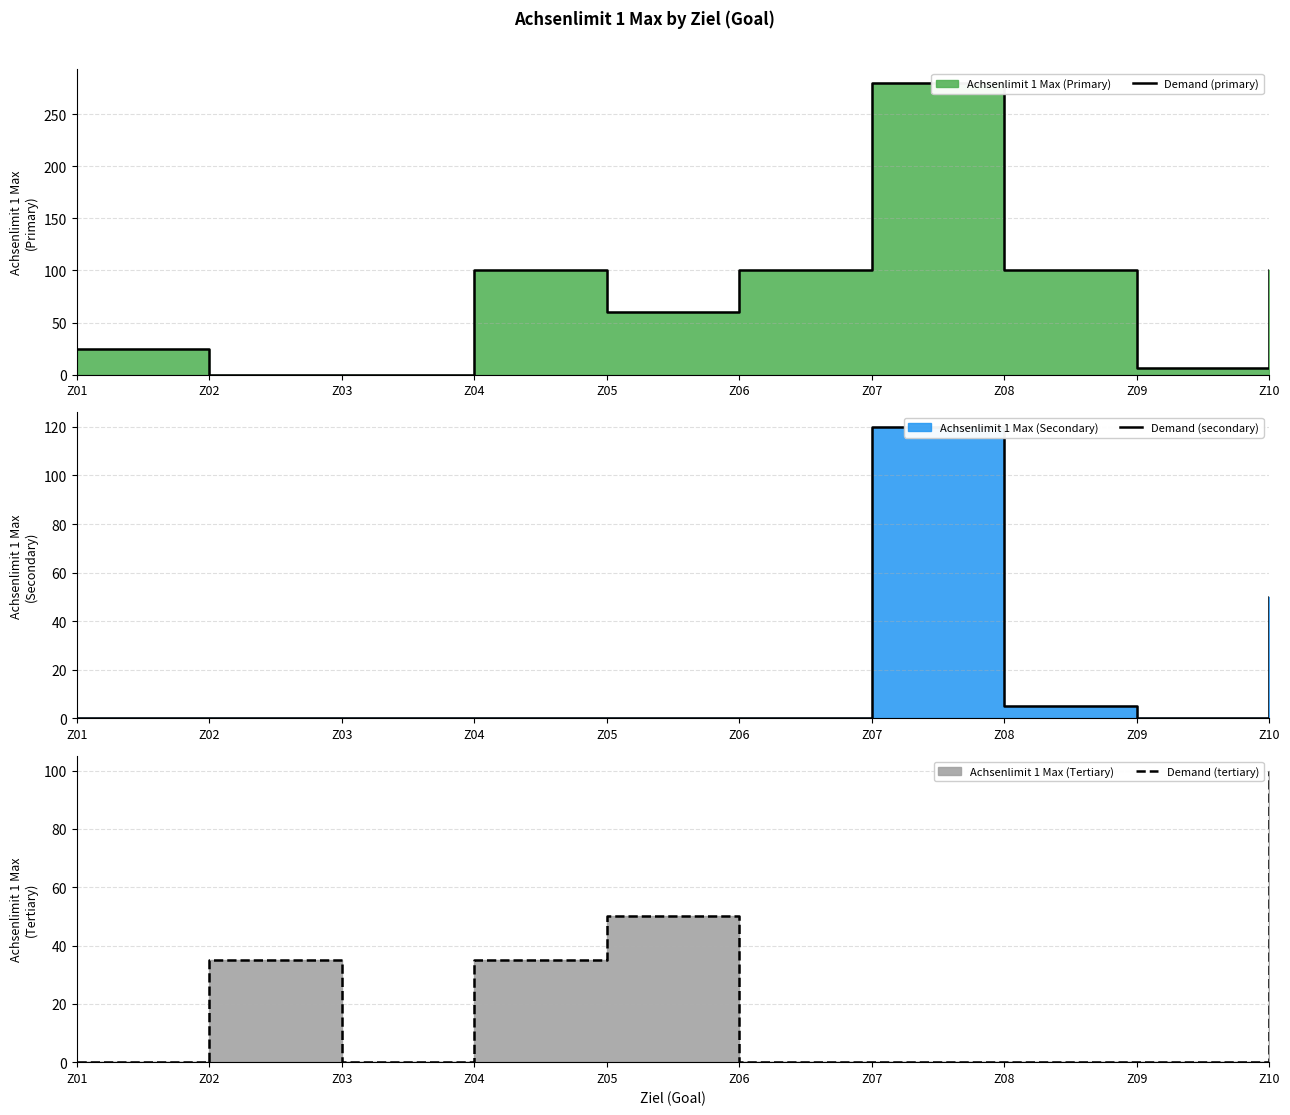

What is the average value of the Demand (primary) series?

77